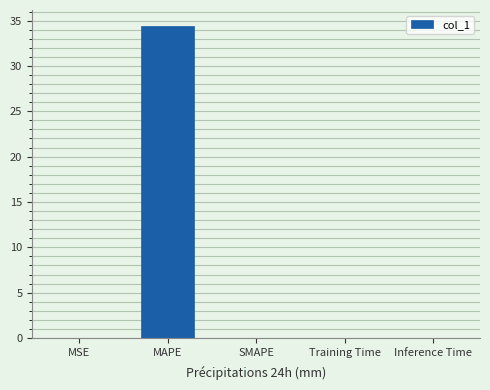

True or false: the data shows 0.0 at MSE.

True